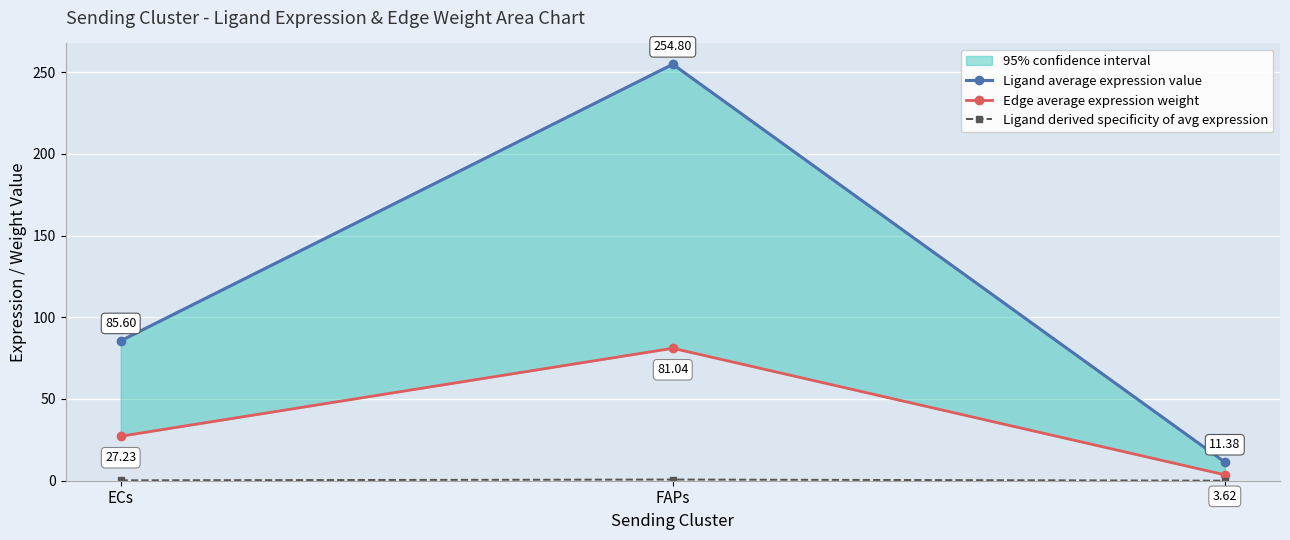

What is the difference between the maximum and minimum values in the Ligand average expression value series?

243.4